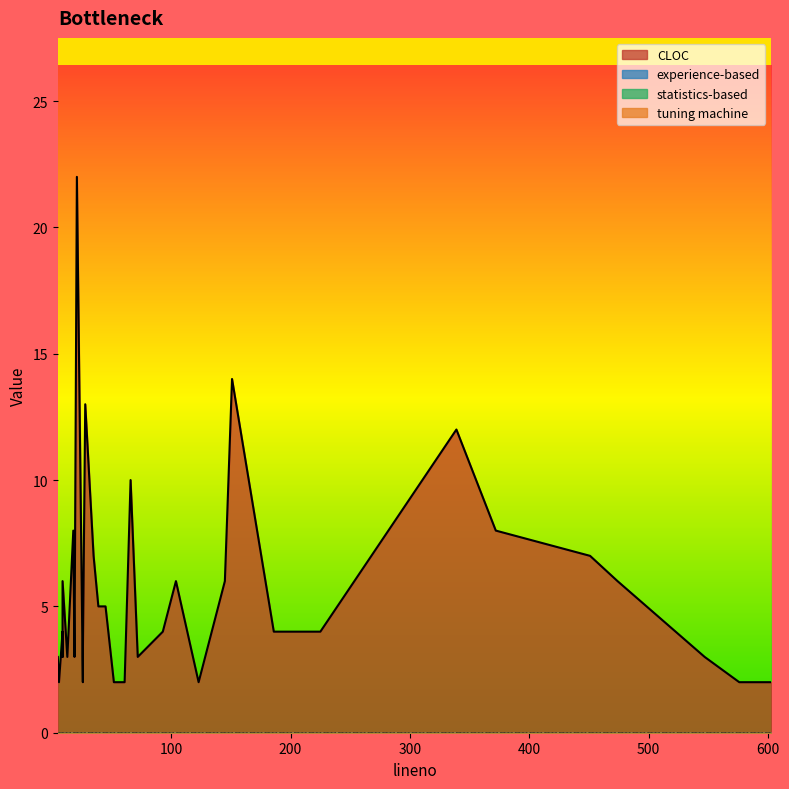

True or false: experience-based has more than 0 points higher than both neighbors.

False